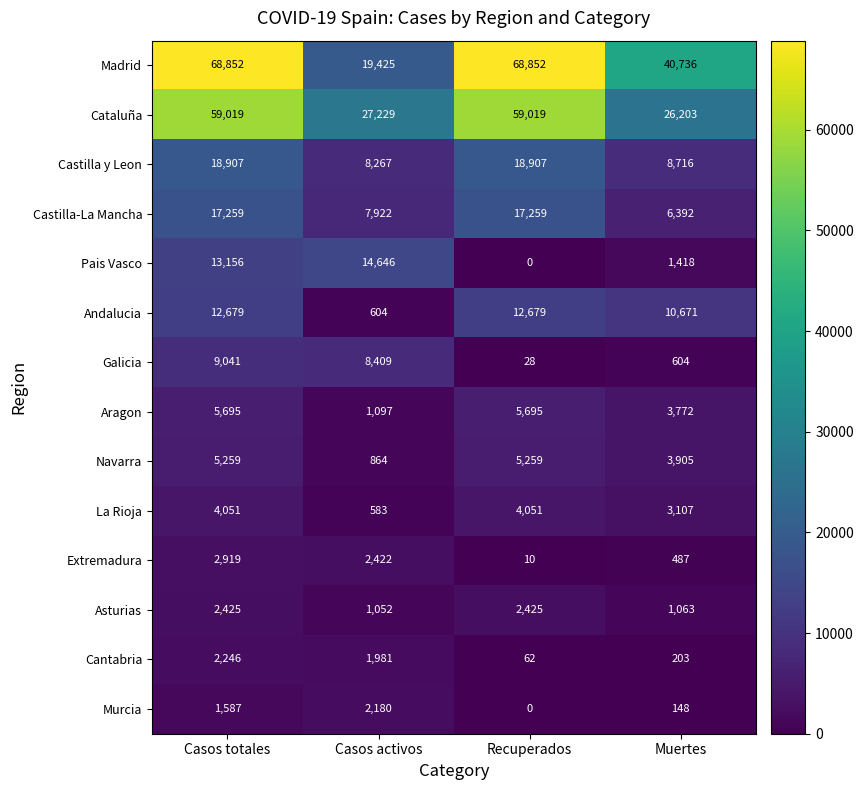

True or false: Pais Vasco has a value of 19399 at Casos activos.

False